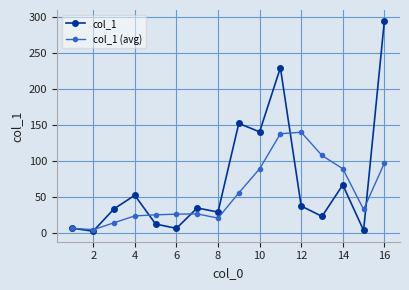

What is the sum of all col_1 values?

1129.4